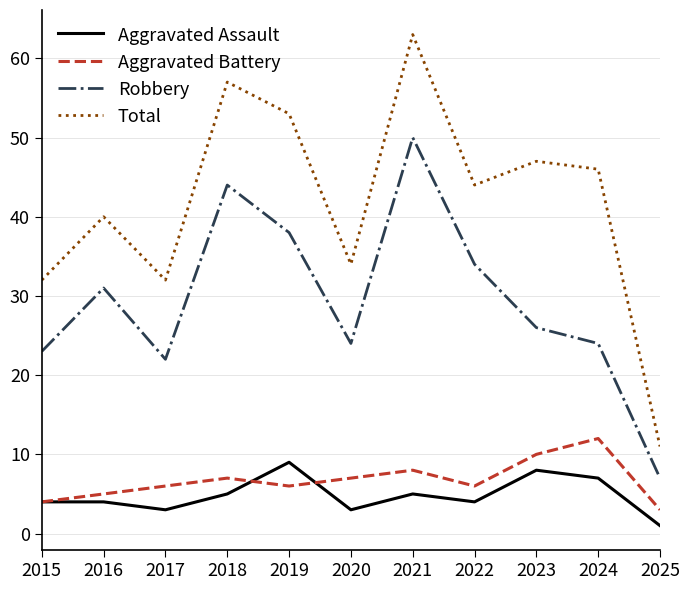

What is the average value of the Robbery series?

29